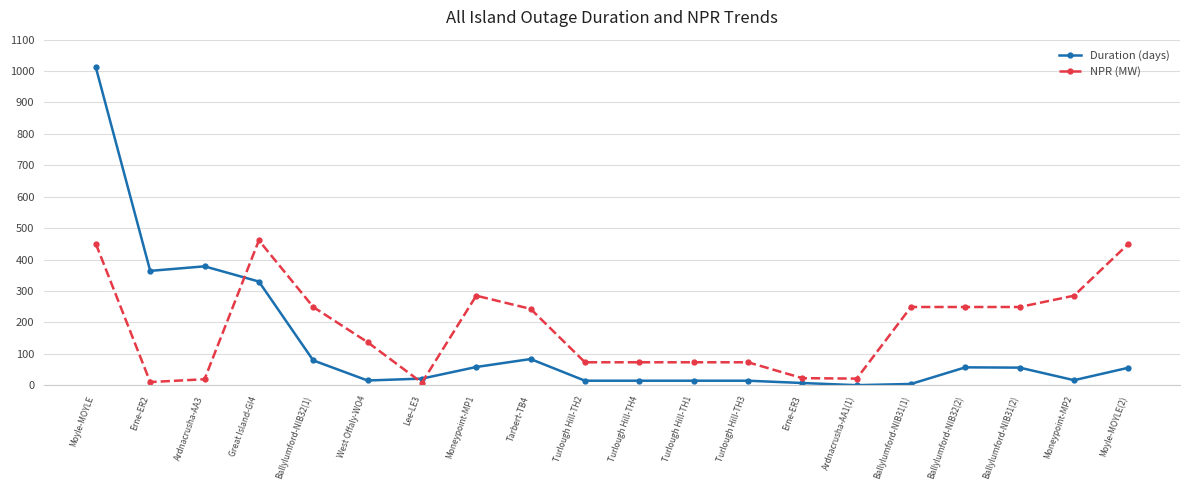

Count the number of categories in the chart.

20